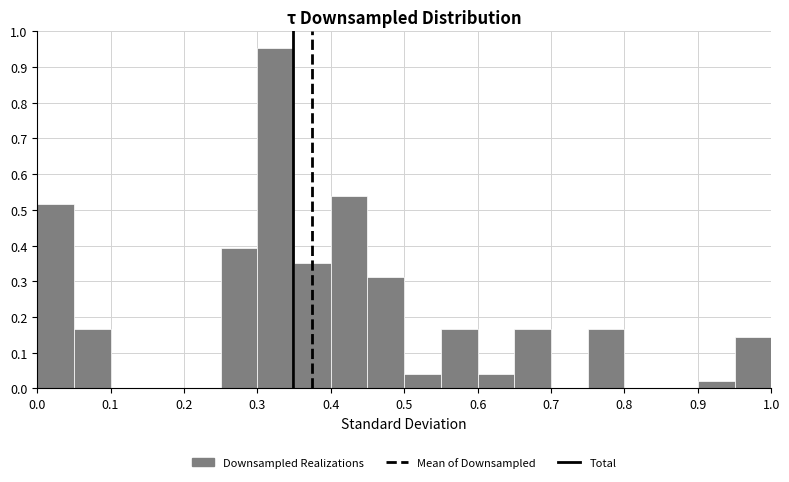

What is the height of the bar covering 0.40 to 0.45 on the x-axis? The values are not printed on the chart, so give them approximately, as read against the axis.

0.54